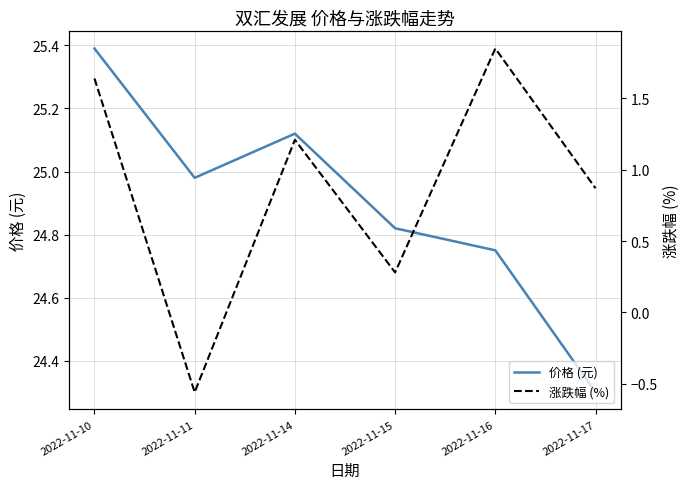

List the series in order of their overall mean, highest first.

价格 (元), 涨跌幅 (%)